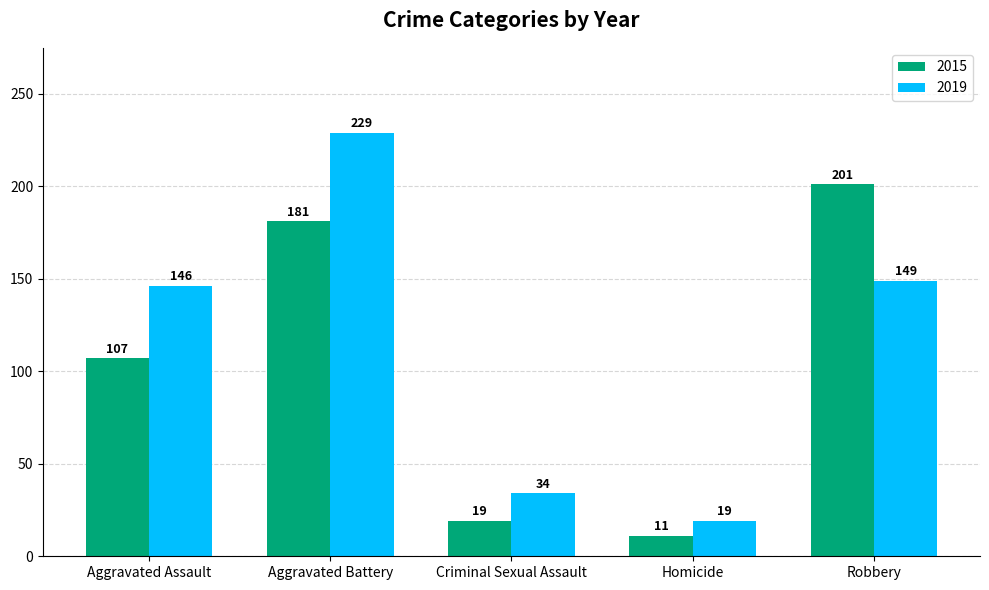

What are all the series names shown in the legend?

2015, 2019